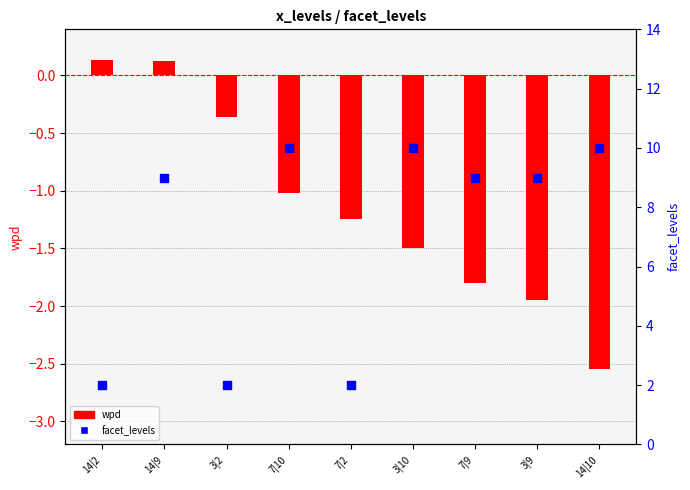

At which category is the sum across all series the highest?

14|9